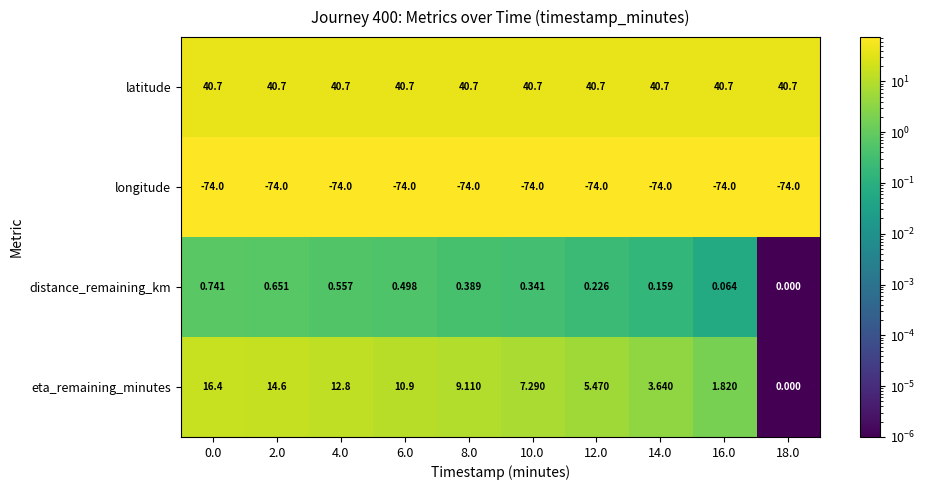

Is the value of distance_remaining_km at 0.0 greater than the value of eta_remaining_minutes at 4.0?

No